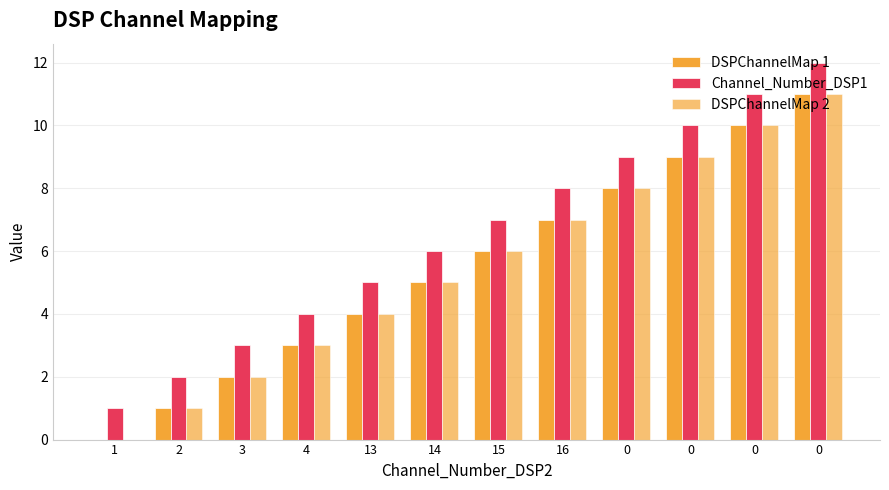

List the labels in order of Channel_Number_DSP1 value, smallest first.

1, 2, 3, 4, 13, 14, 15, 16, 0, 0, 0, 0